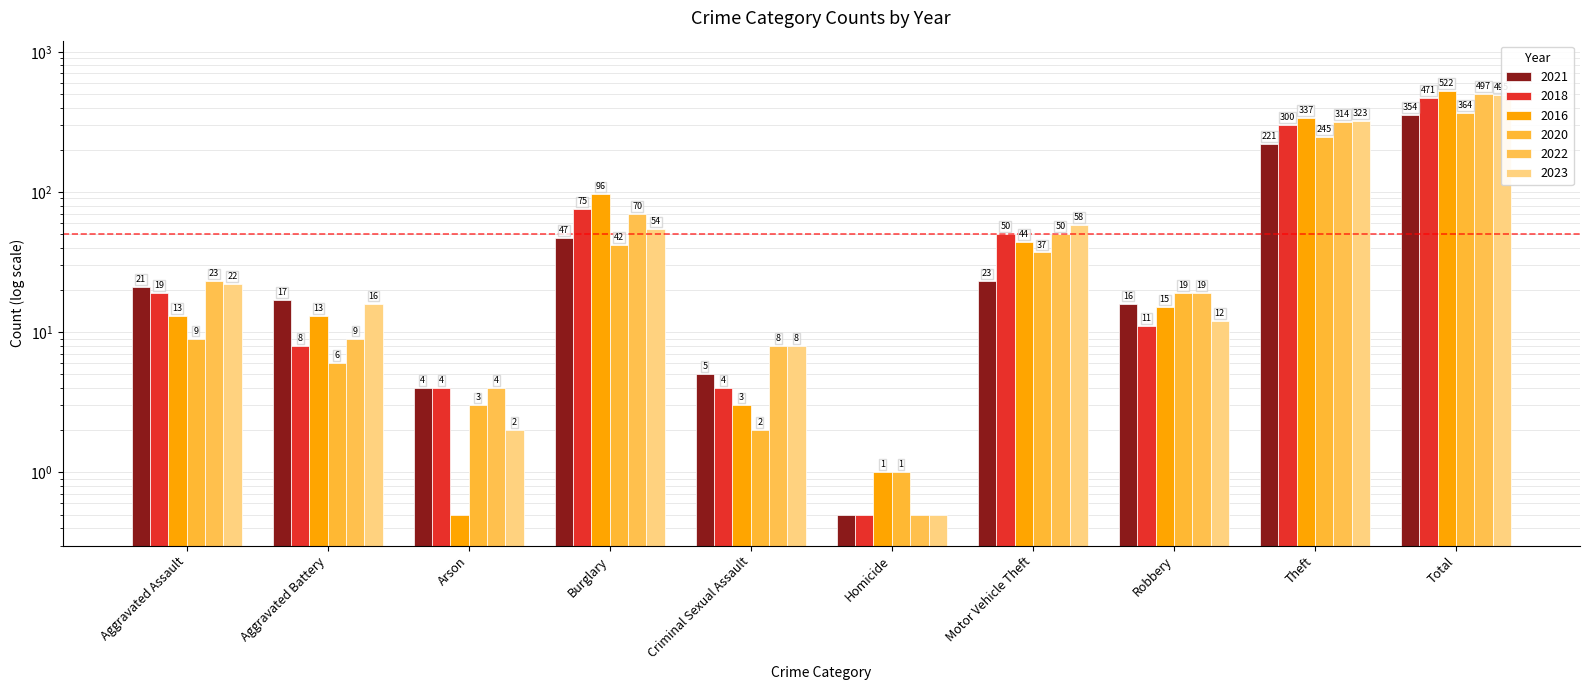

What are all the series names shown in the legend?

2021, 2018, 2016, 2020, 2022, 2023